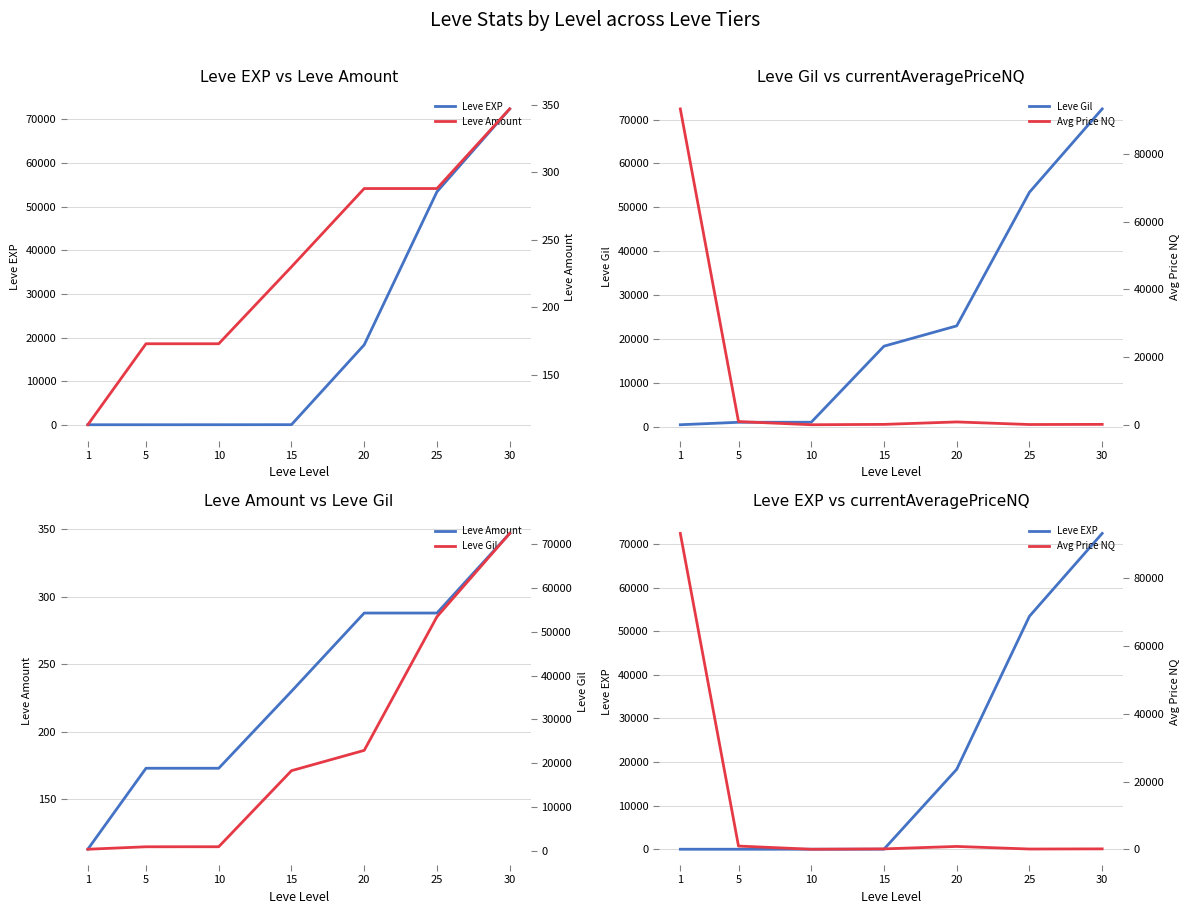

Which category has the lowest value in the Leve Amount series?

1